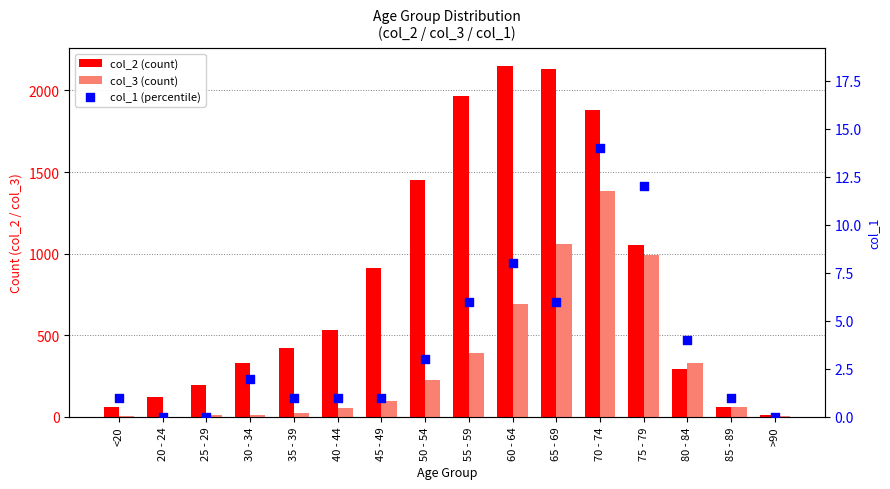

At which category is the sum across all series the highest?

70 - 74